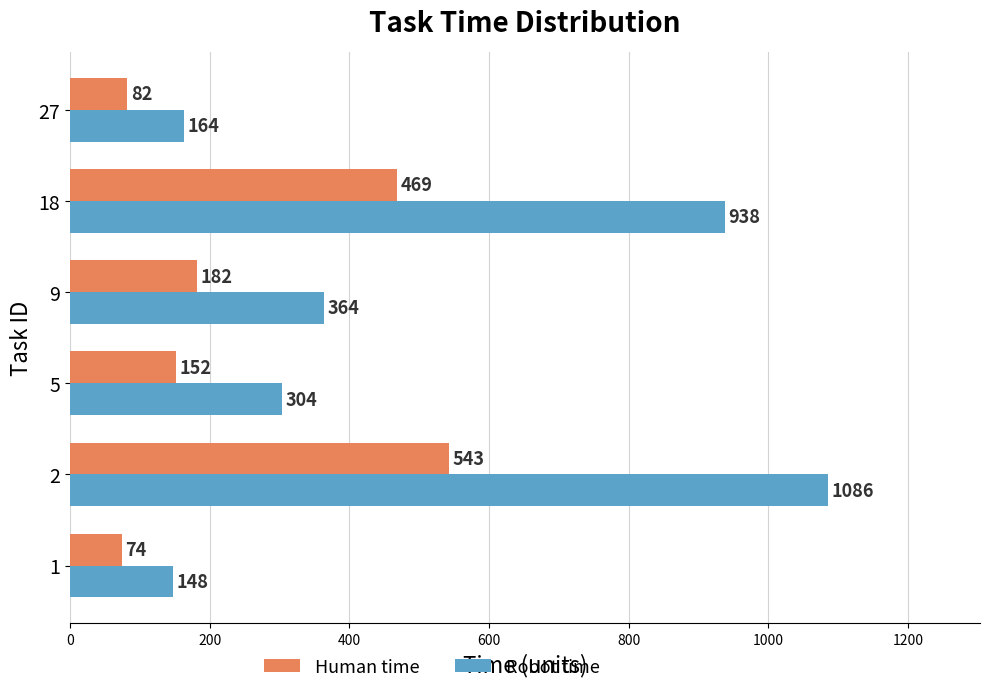

What is the difference between the maximum and minimum values in the Human time series?

469